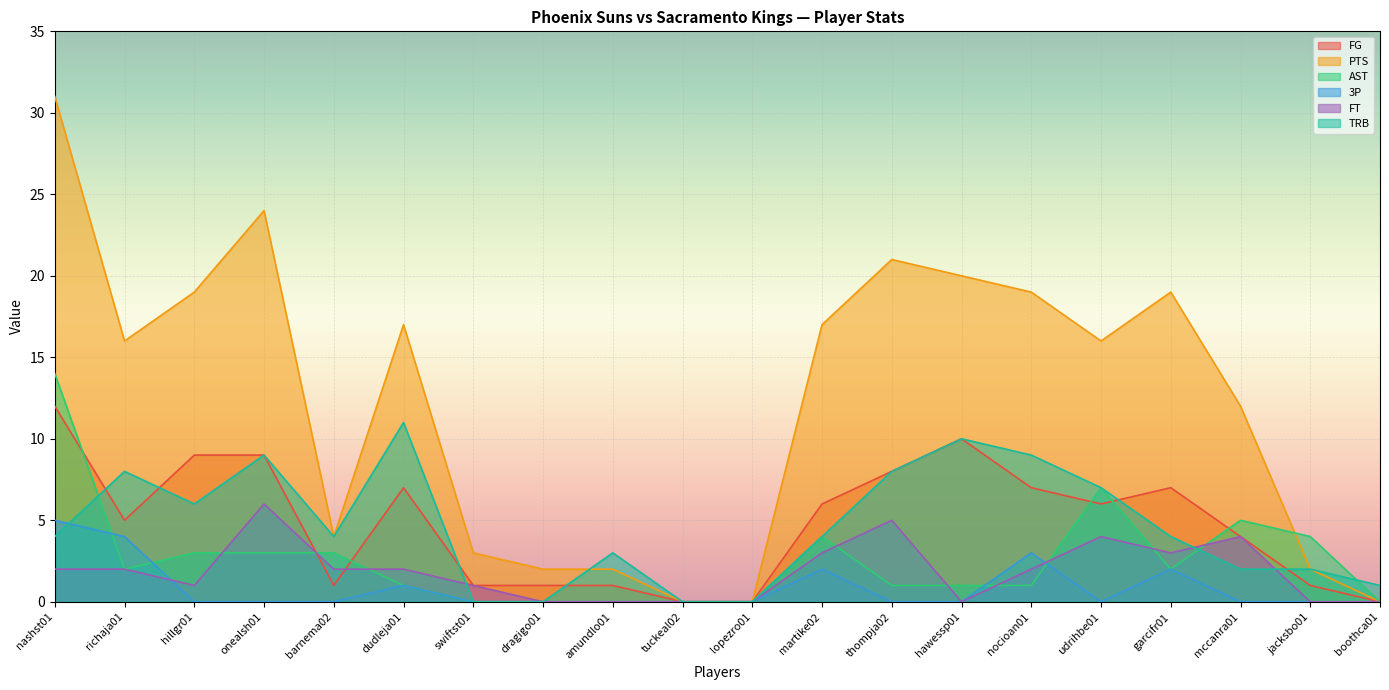

What is the difference between the maximum and second lowest values in the AST series?

14